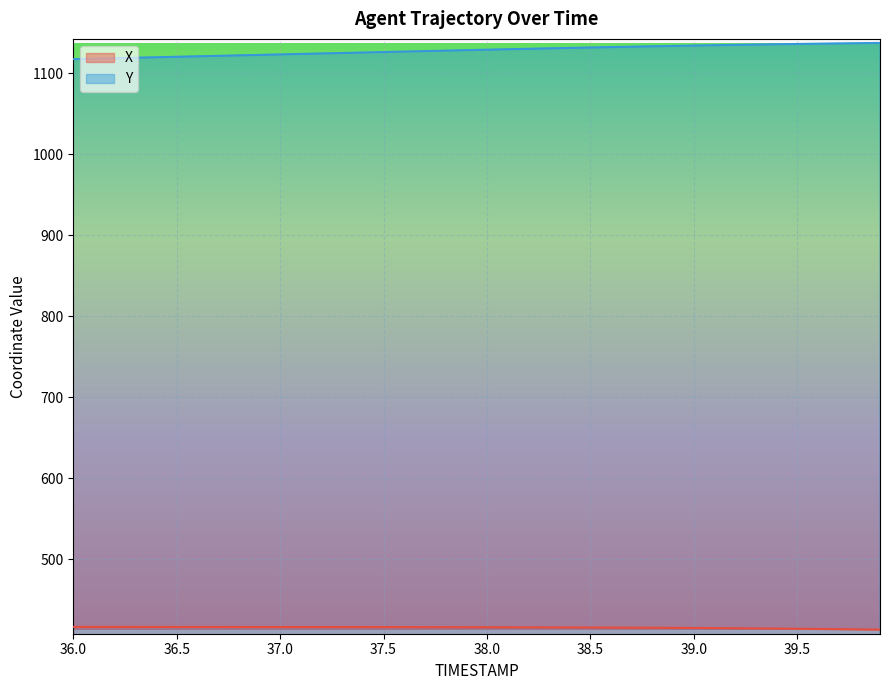

How many series are shown in this chart?

2